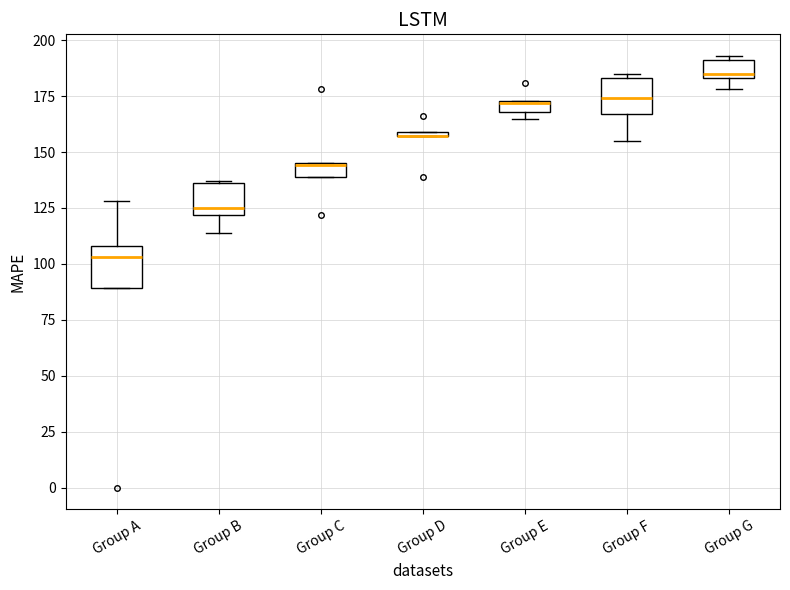

Where is the lower edge of the box for Group D on the y-axis? The values are not printed on the chart, so give them approximately, as read against the axis.

155